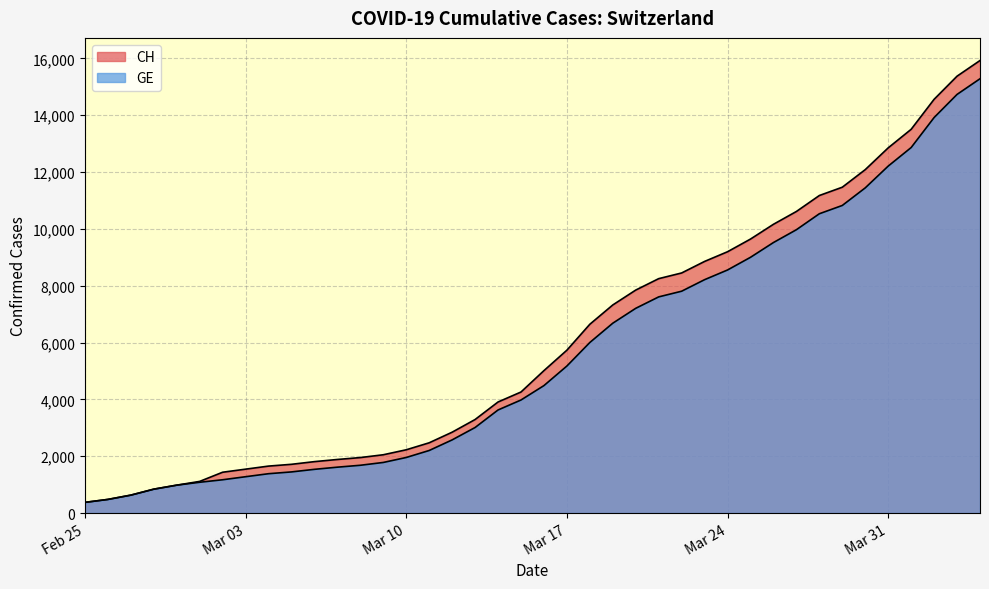

What is the average value of the GE series?

5641